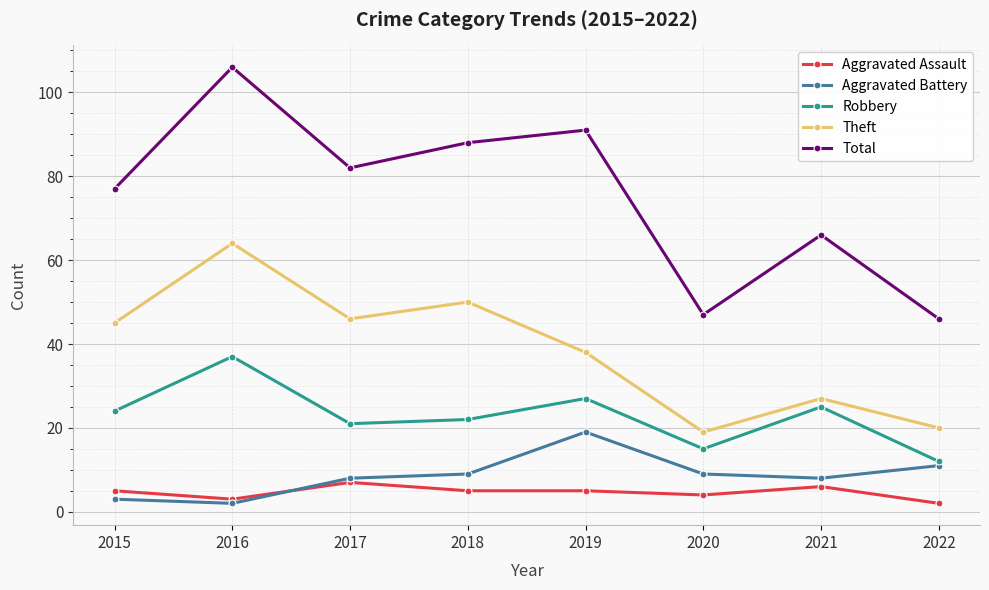

Which series has the largest range (max minus min)?

Total